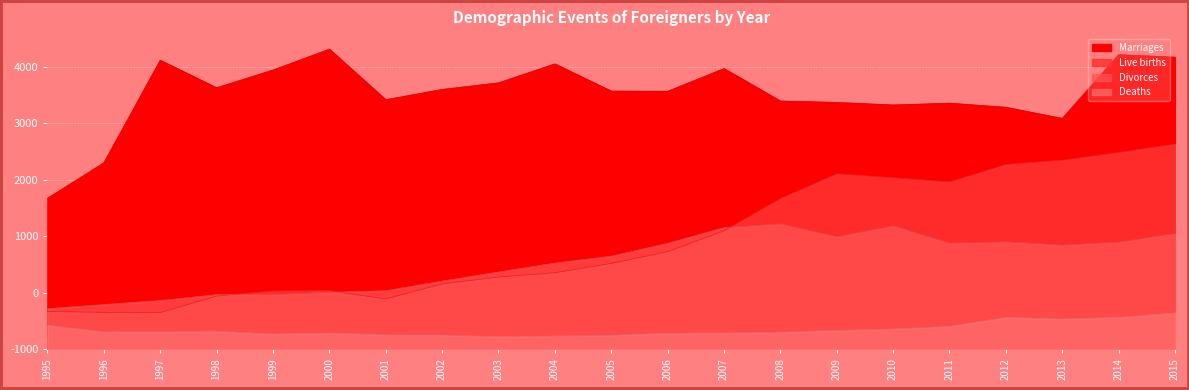

At which category does Divorces reach its first local valley?

2009